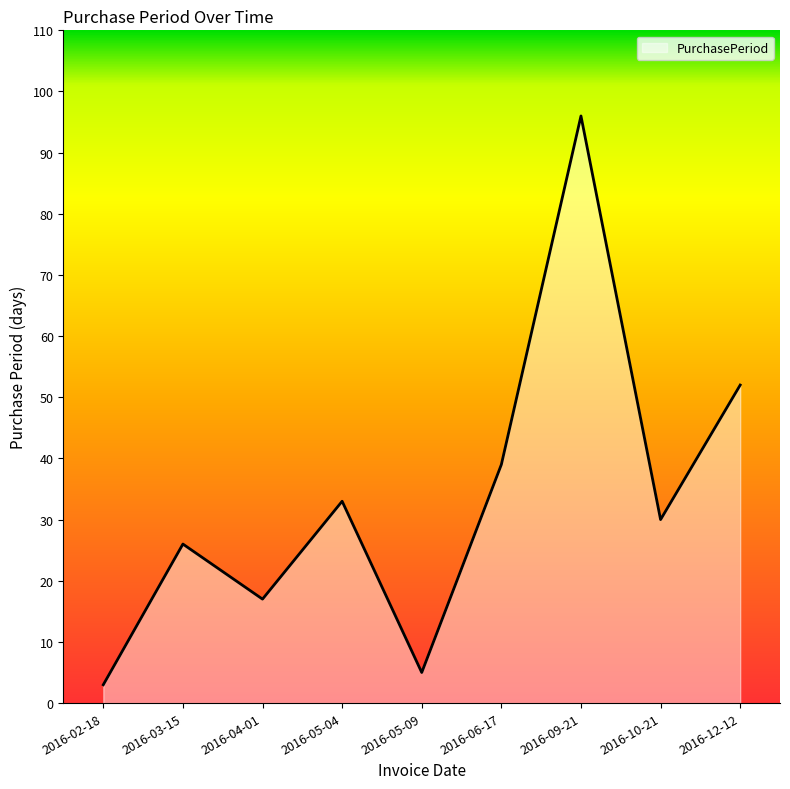

What position from the left is 2016-06-17?

6